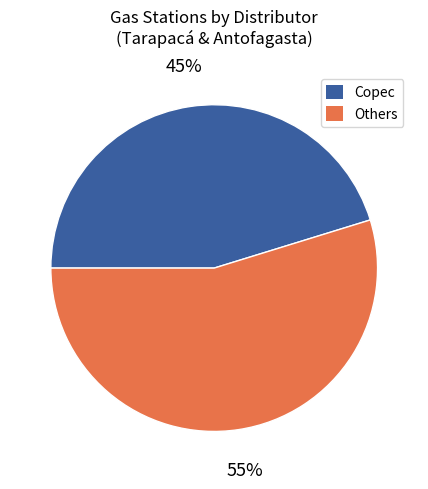

Is there any slice that represents more than half of the pie?

Yes